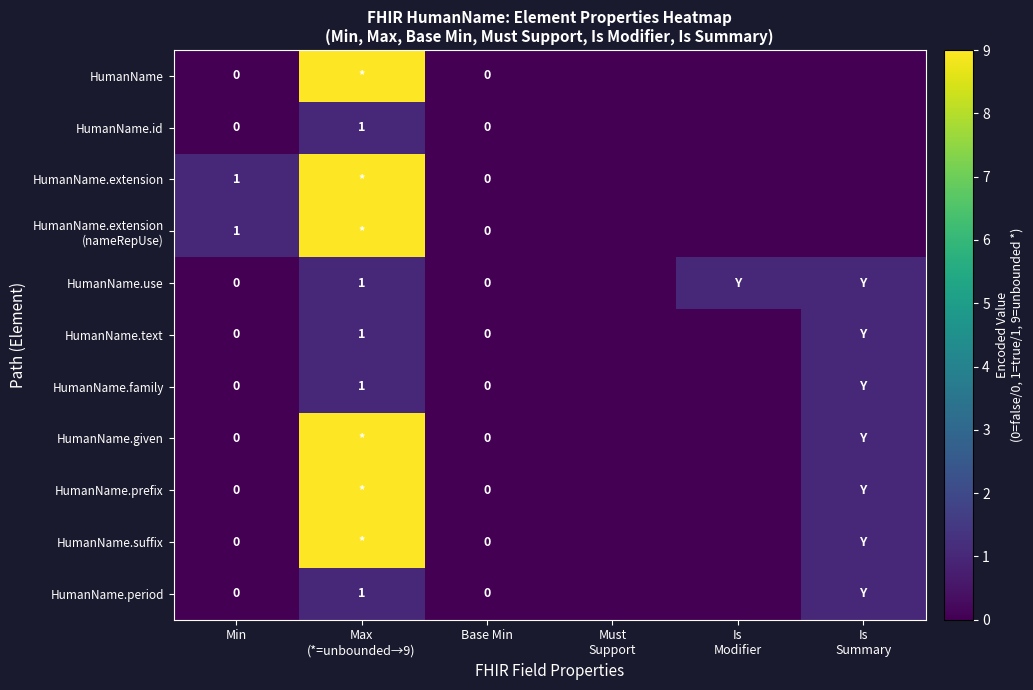

At Is Modifier, list the series in order from smallest to largest.

HumanName, HumanName.id, HumanName.extension, HumanName.extension (nameRepUse), HumanName.text, HumanName.family, HumanName.given, HumanName.prefix, HumanName.suffix, HumanName.period, HumanName.use